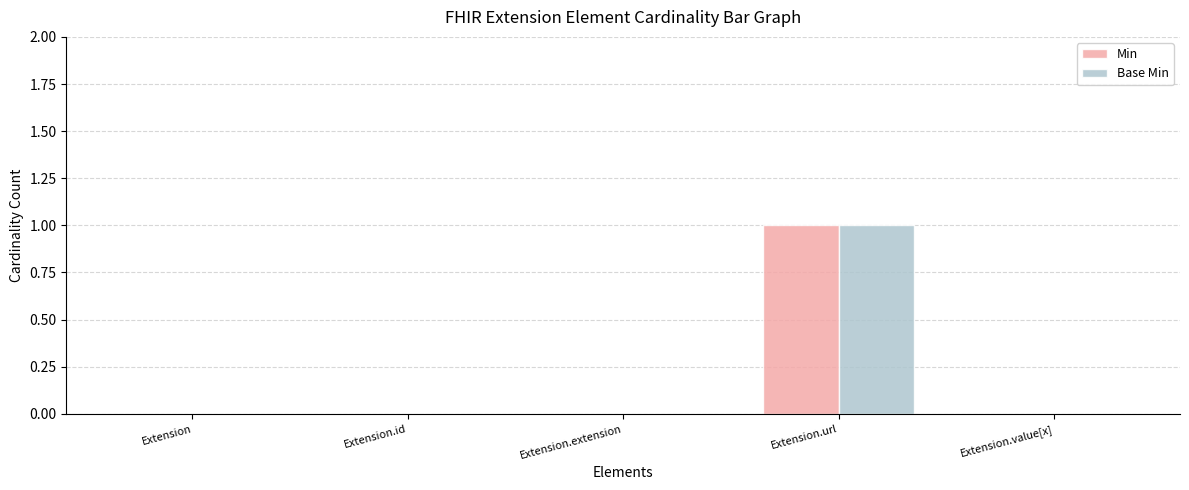

What are all the series names shown in the legend?

Min, Base Min